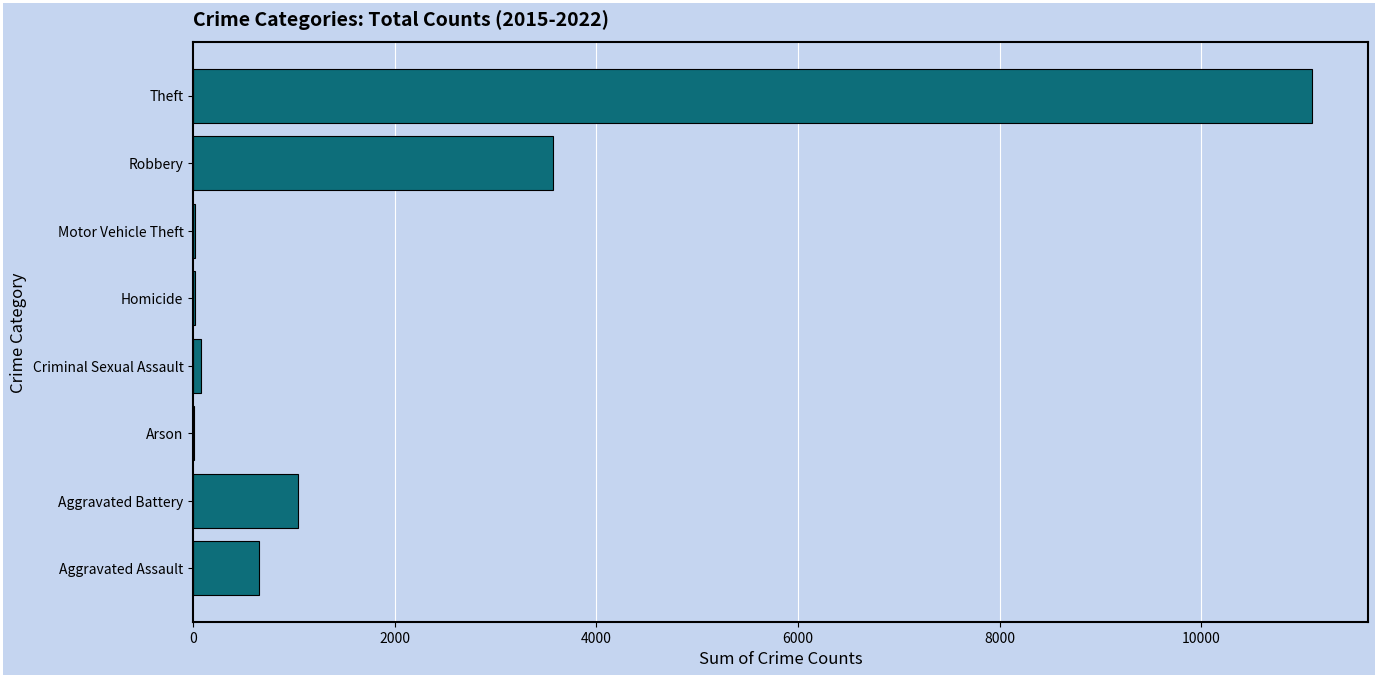

Which category has the highest value across all series?

Theft